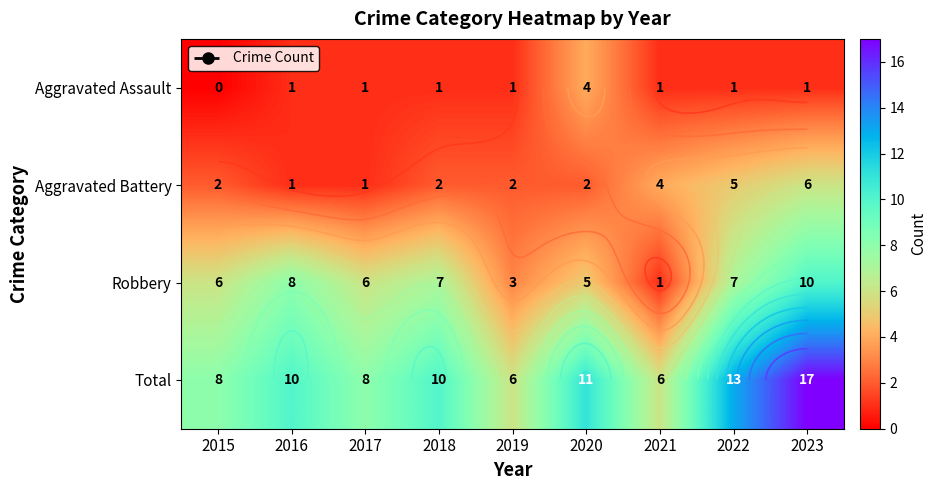

What is the average value of the Aggravated Assault series?

1